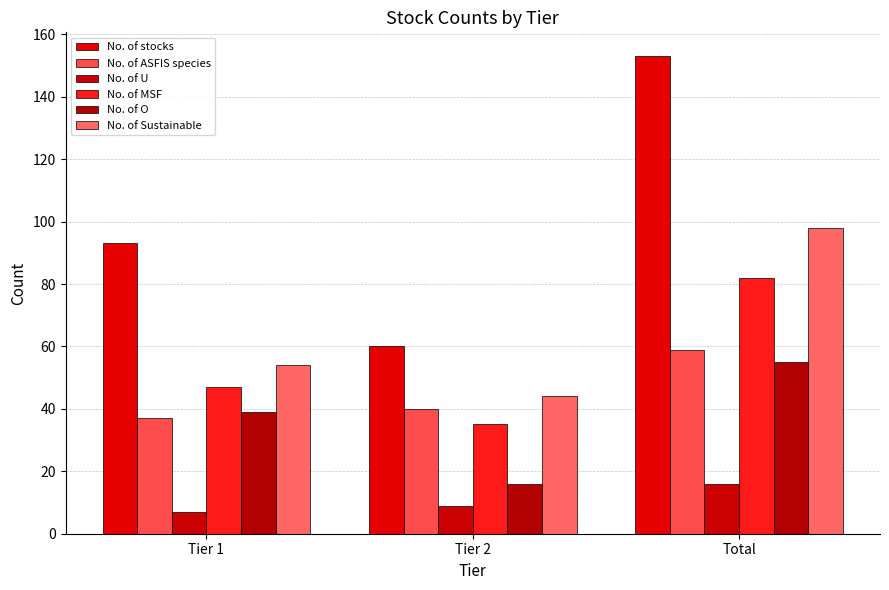

Is the value of No. of MSF at Total greater than the value of No. of Sustainable at Tier 2?

Yes